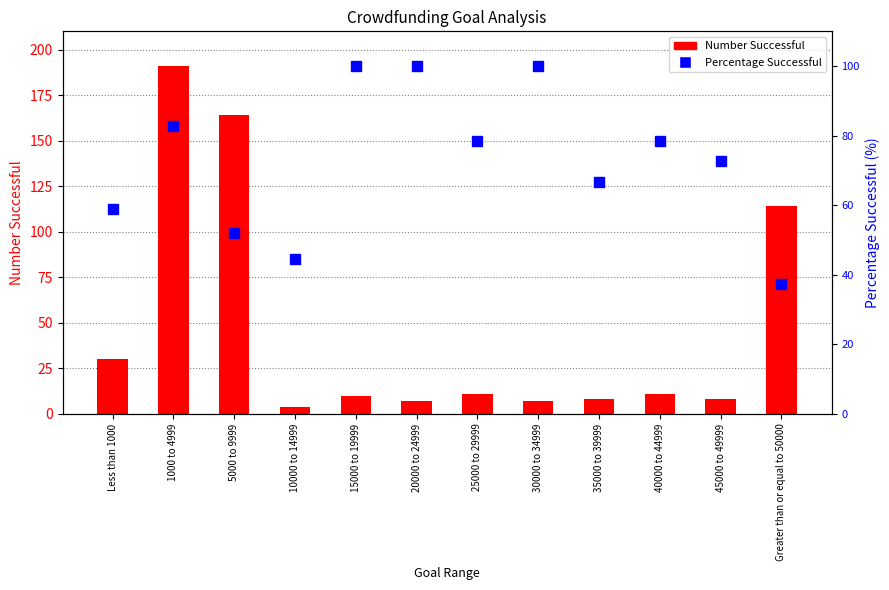

The value of Number Successful at 1000 to 4999 is 191.0. True or false?

True